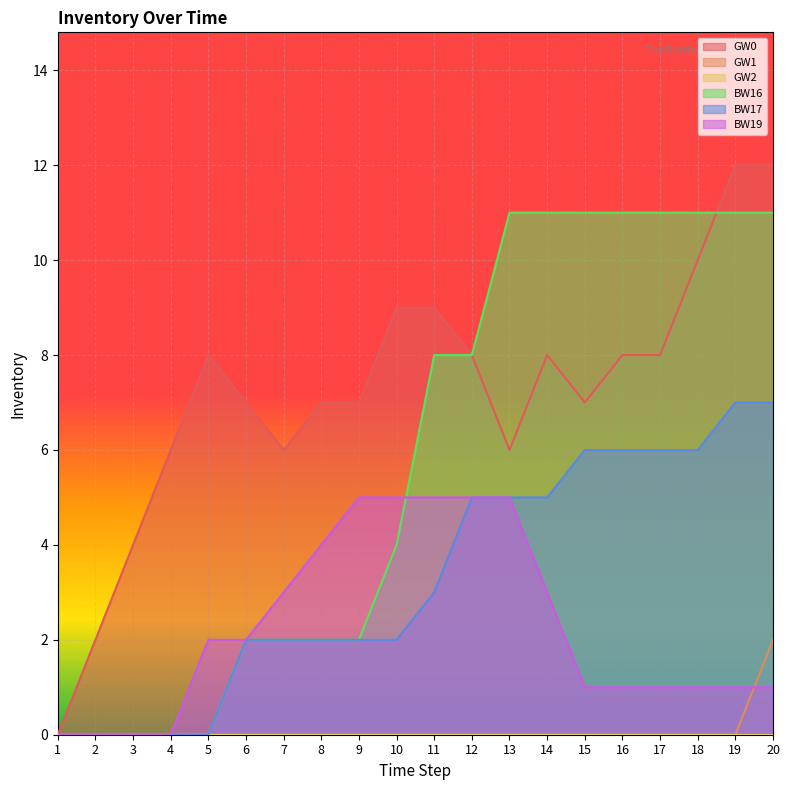

What is the highest value of the BW17 series?

7